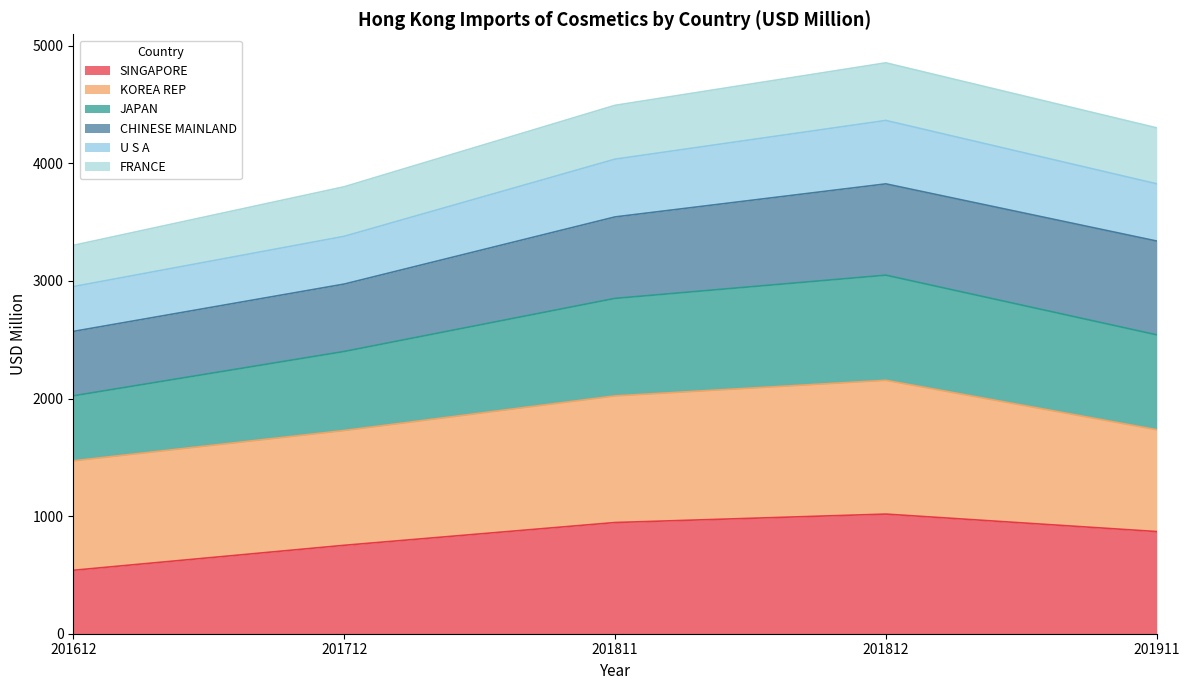

The SINGAPORE series shows 868.8 at 201911. True or false?

True